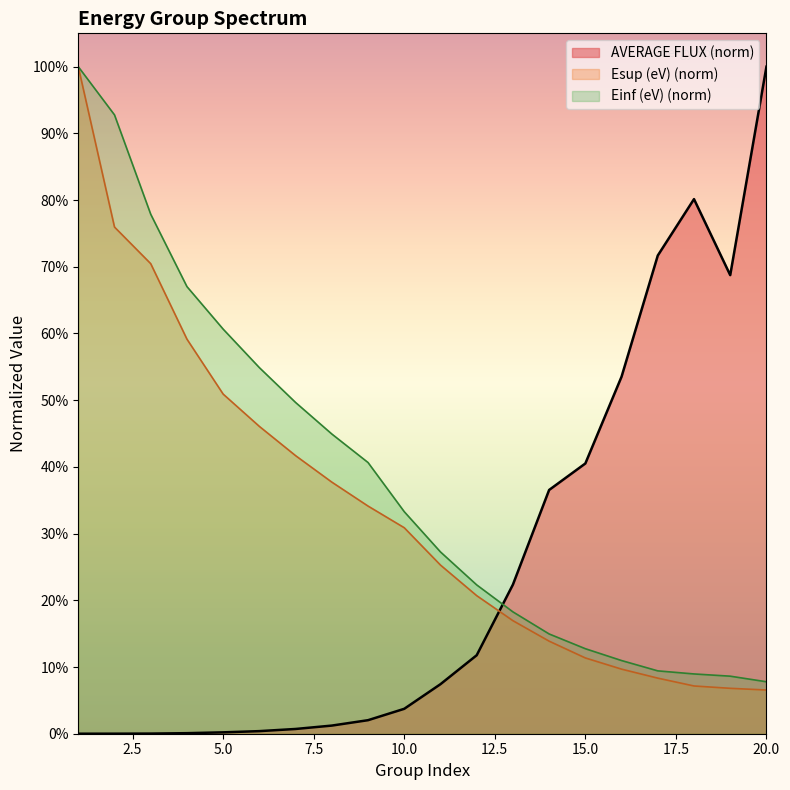

Is the value of Einf (eV) at 3 greater than the value of AVERAGE FLUX at 15?

Yes